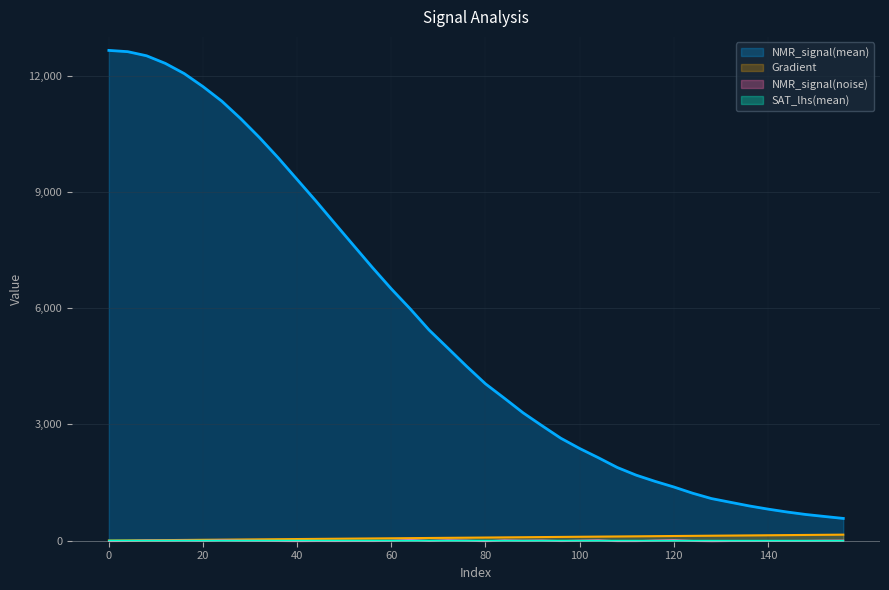

Is it true that SAT_lhs(mean) equals -0.0 at 20?

False